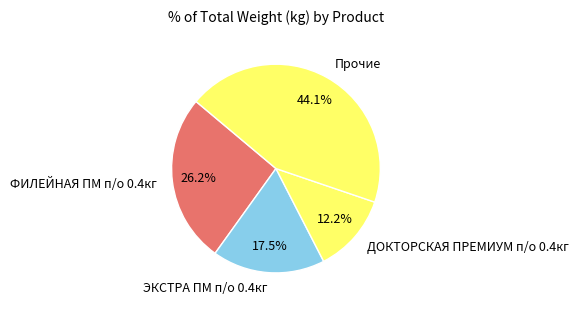

What is the ratio of the value at ДОКТОРСКАЯ ПРЕМИУМ п/о 0.4кг to the value at Прочие?

0.3